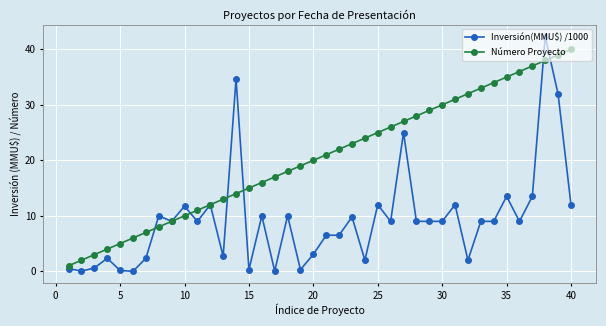

What is the value of the Inversión(MMU$) /1000 point at the 31st from the left?

12.0